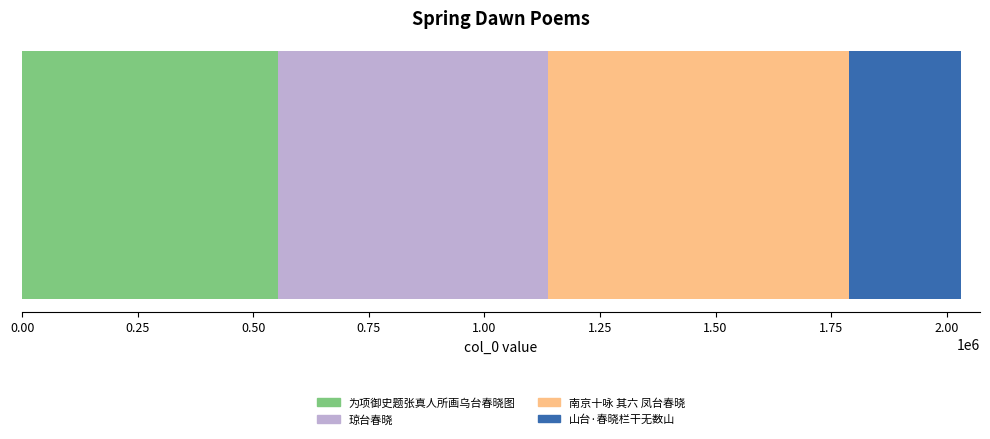

What is the lowest value of the 为项御史题张真人所画乌台春晓图 series?

553811